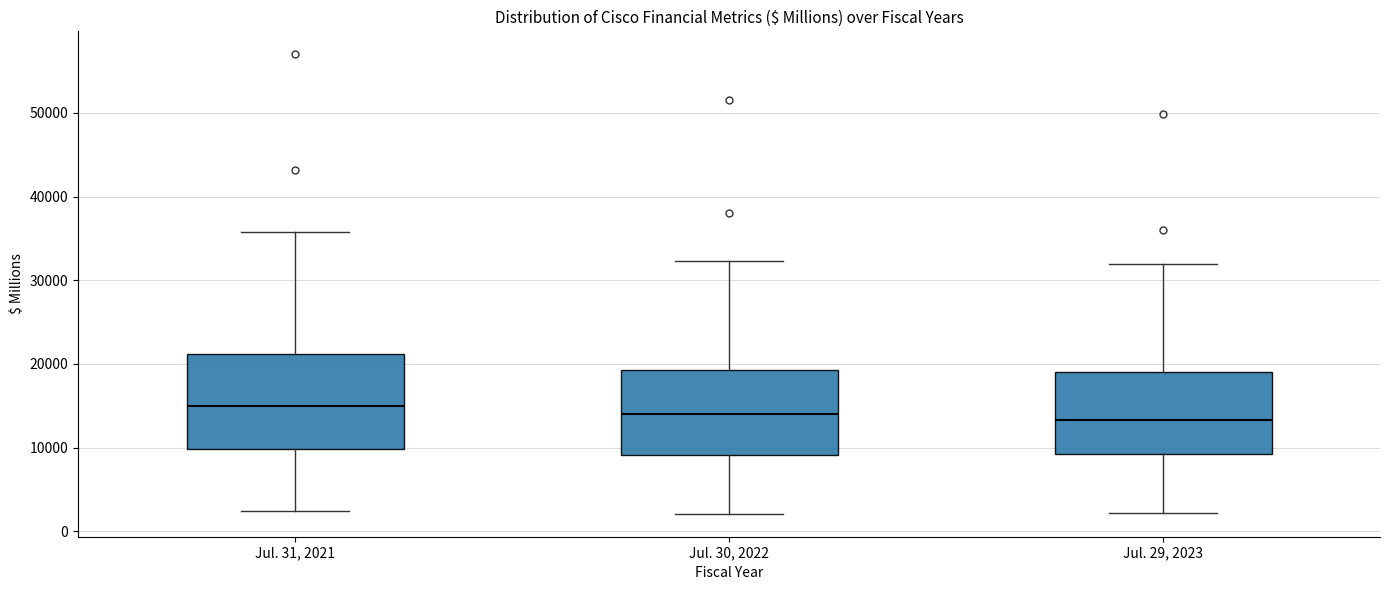

Reading left to right, read every box against the y-axis: the position of its median line, the range the box covers, and the ends of its whiskers. The values are not printed on the chart, so give them approximately, as read against the axis.

Jul. 31, 2021: median 15000, box 10000 to 21000, whiskers 2000 to 36000
Jul. 30, 2022: median 14000, box 9000 to 19000, whiskers 2000 to 32000
Jul. 29, 2023: median 13000, box 9000 to 19000, whiskers 2000 to 32000